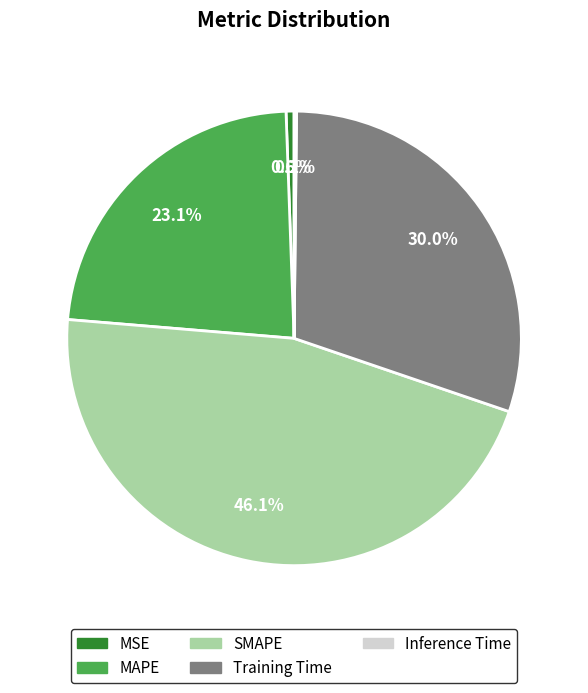

Combined, what portion of the pie is Training Time and MSE?

30.6%